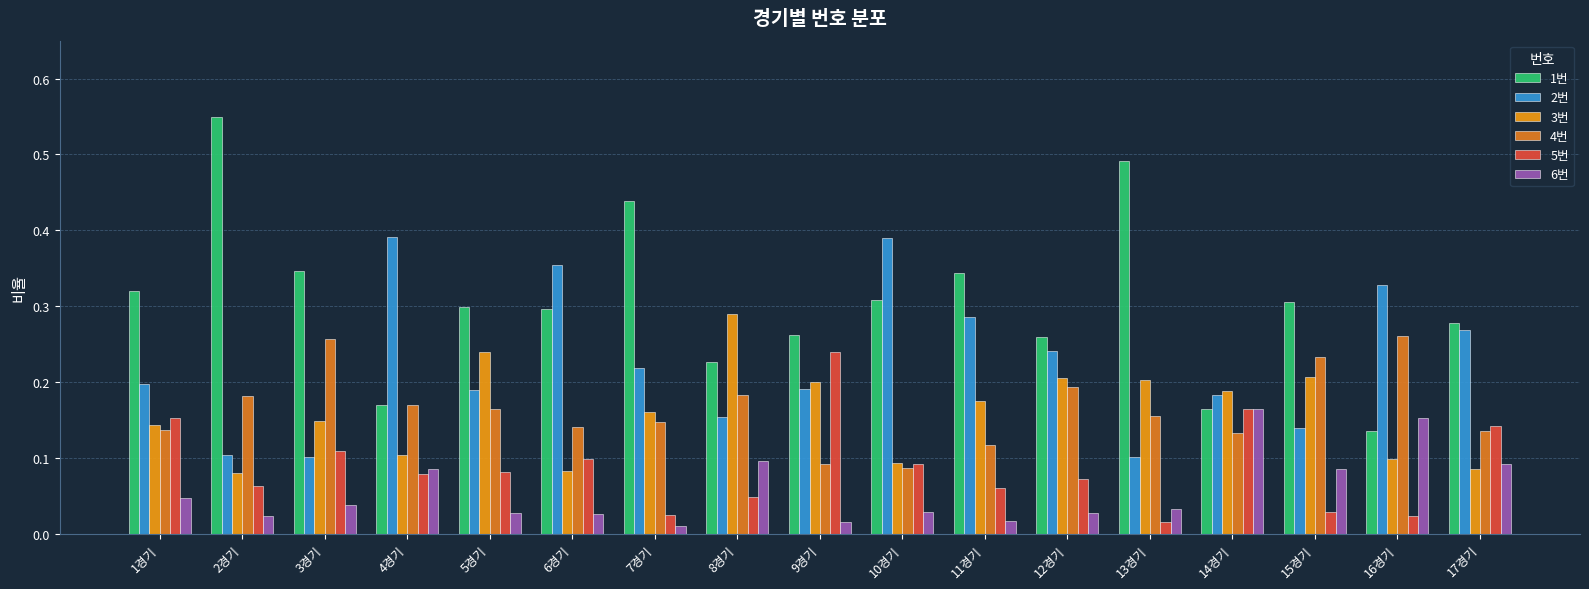

Count the number of categories in the chart.

17